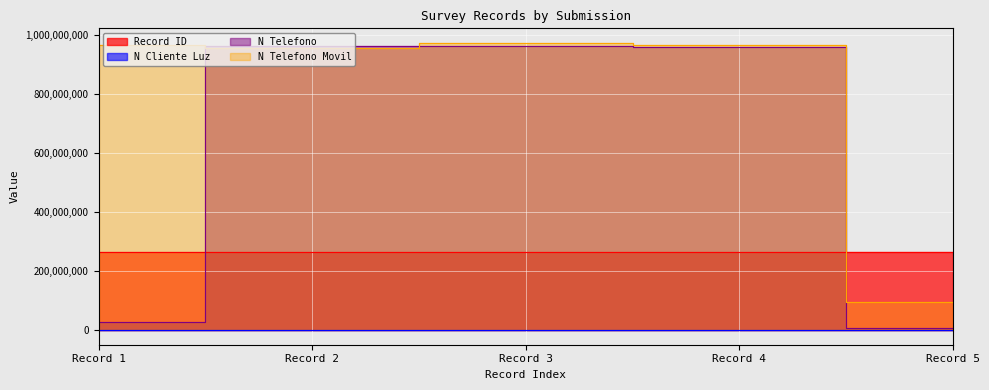

What is the sum of all N_cliente_luz values?

3960009